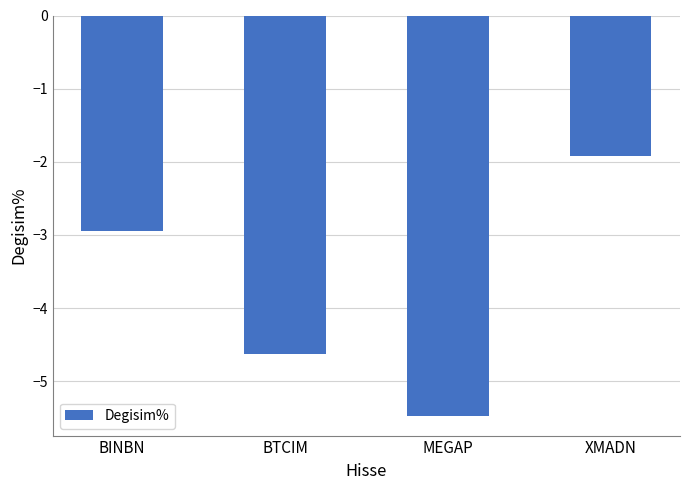

At which category does the chart reach its minimum across all series?

MEGAP